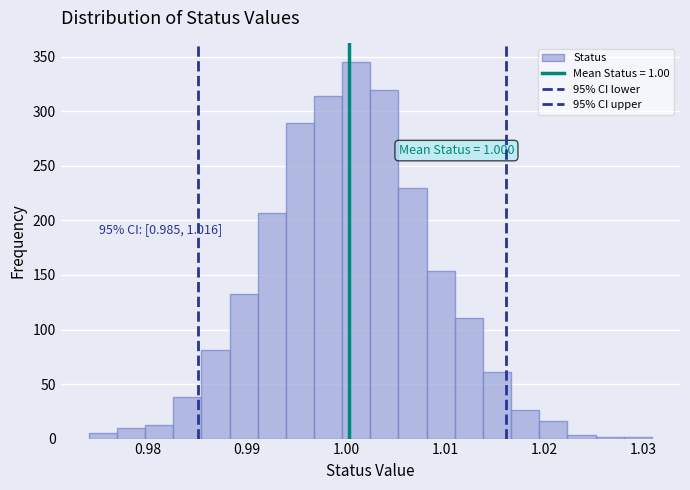

Around what value on the x-axis is the tallest bar? Give the approximate position of its centre, as read against the axis.

1.001